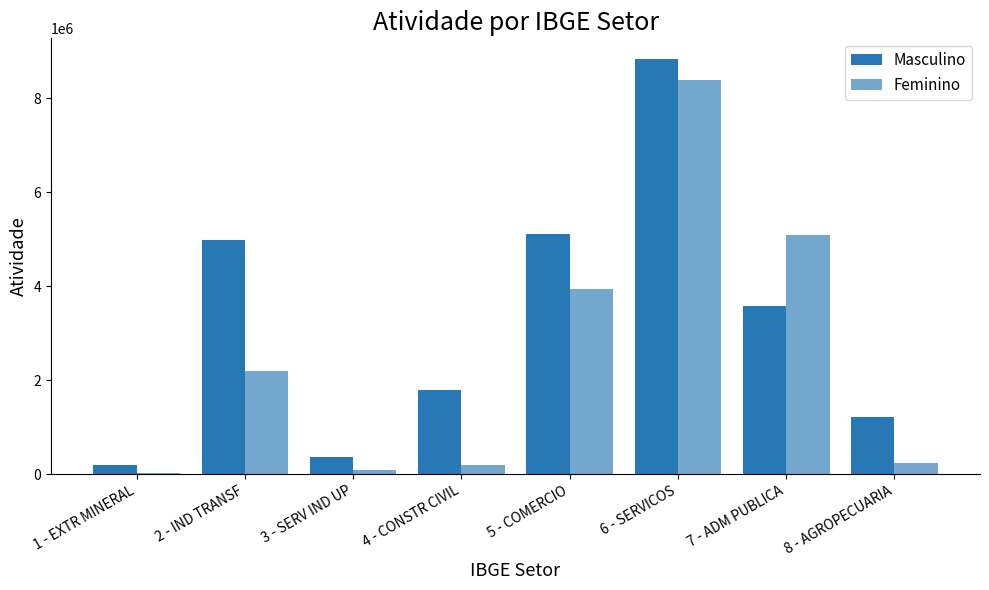

How many values in the Masculino series are below 3567126?

4